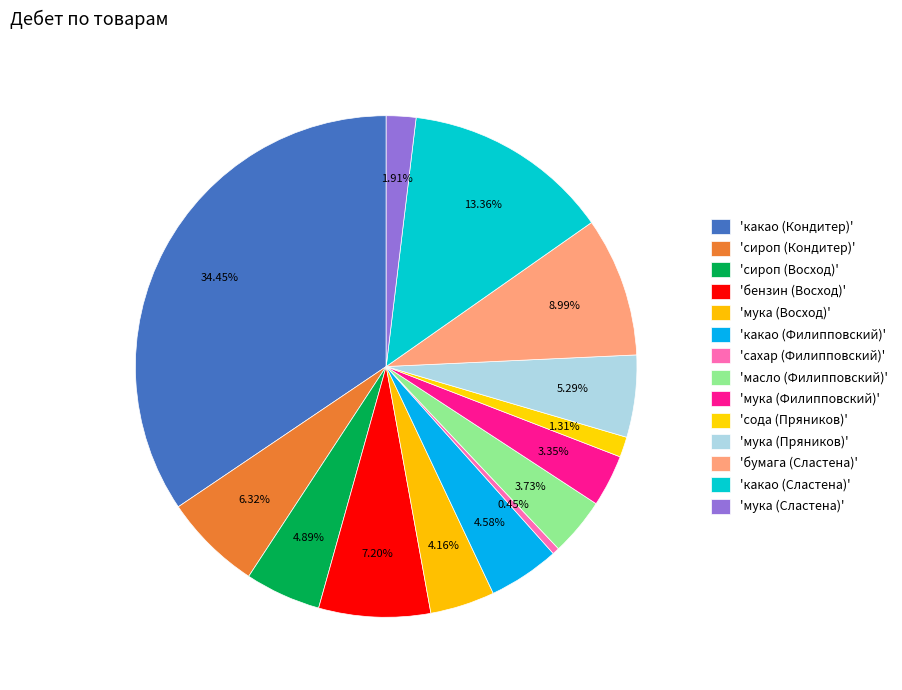

How many segments does this pie chart have?

14